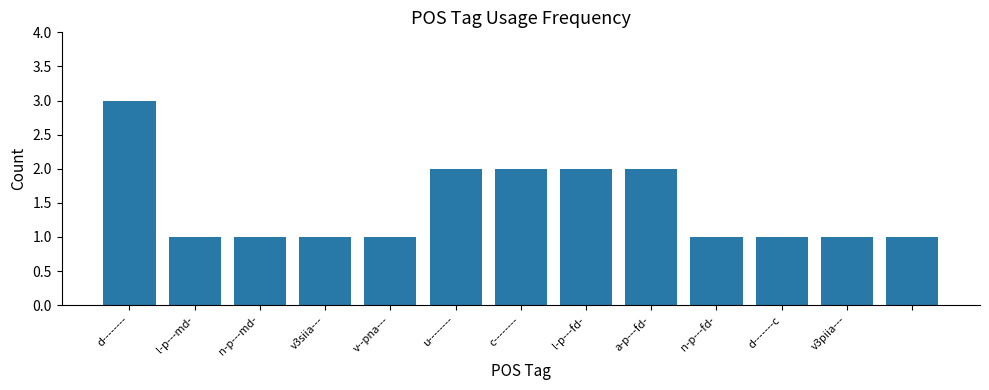

What is the value of the 9th bar from the left?

2